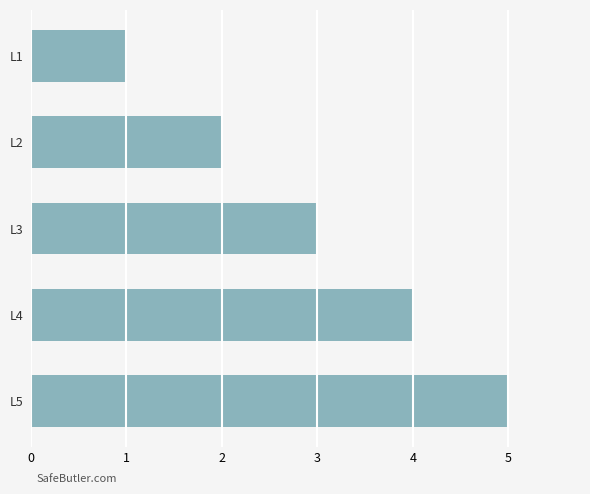

True or false: the data shows 0 at L1.

False